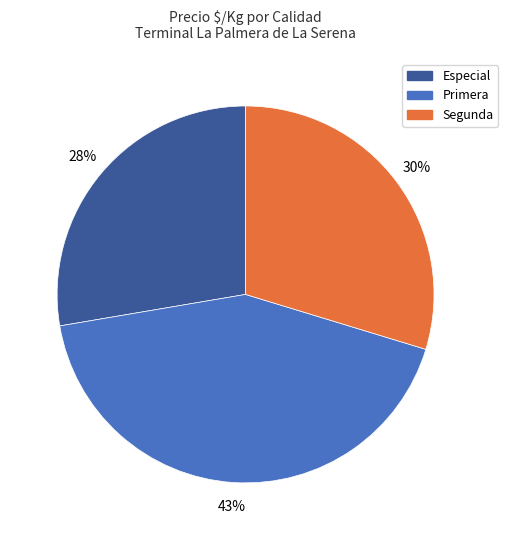

Is it true that Especial is 28% of the pie?

True